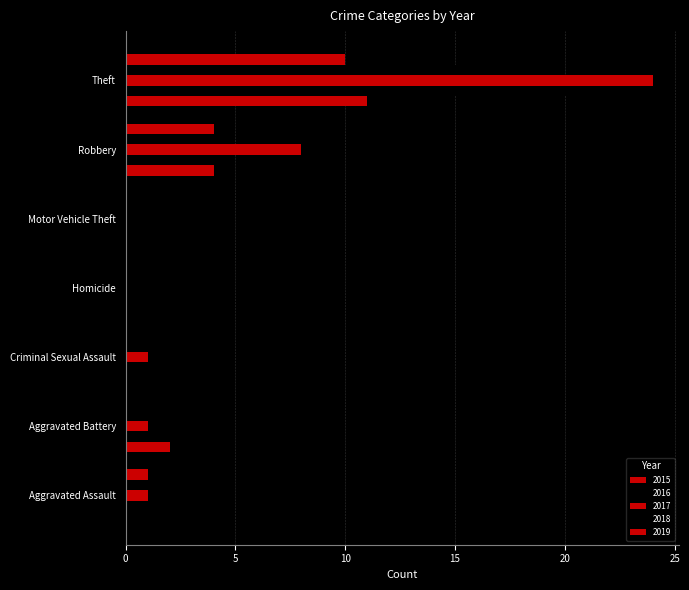

At which category is the sum across all series the highest?

Theft